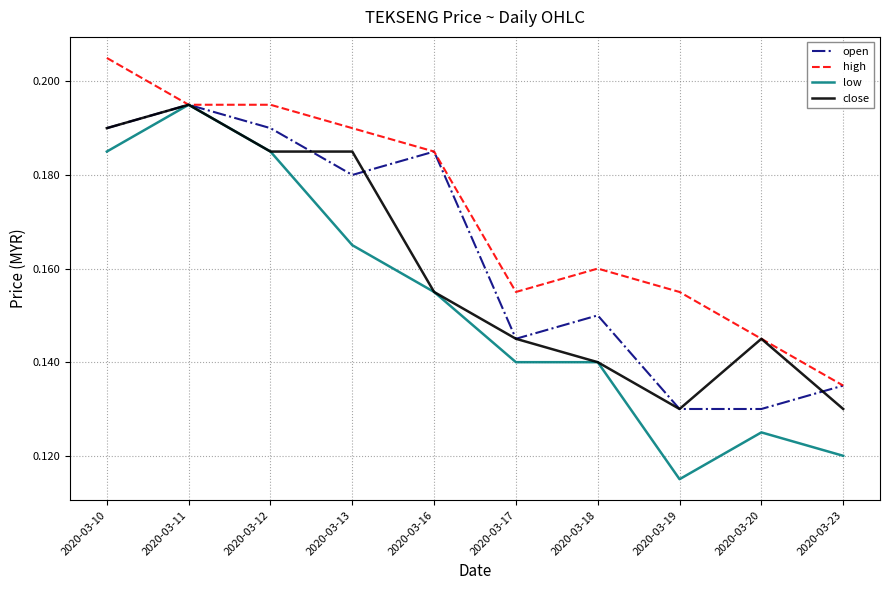

At which category does the chart reach its peak across all series?

2020-03-10